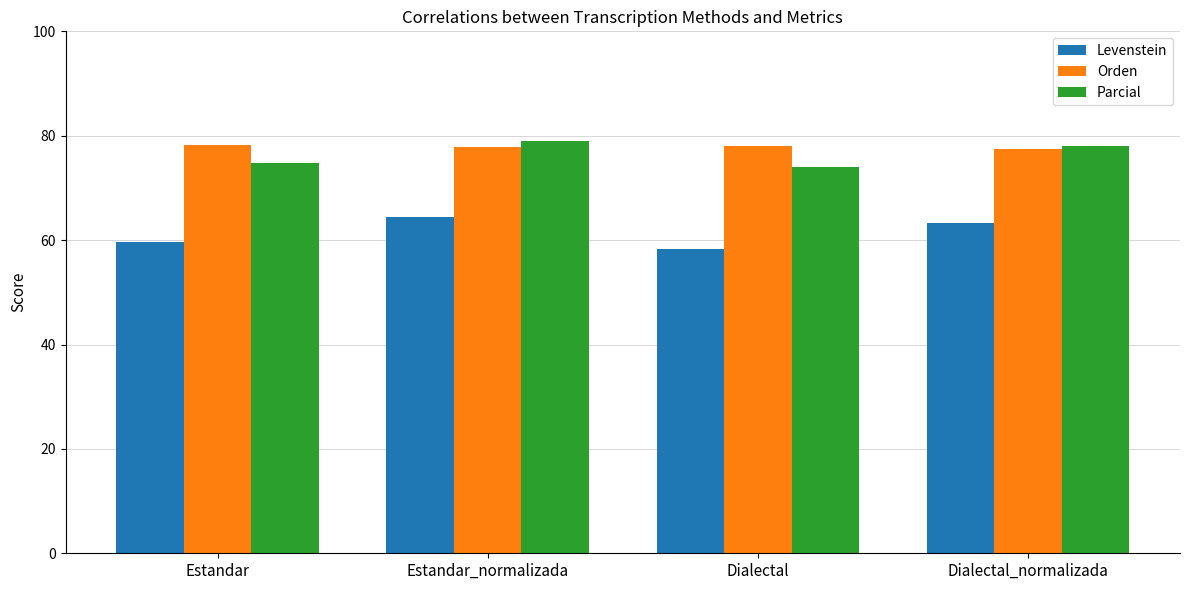

Read the Parcial value at Estandar_normalizada.

79.0